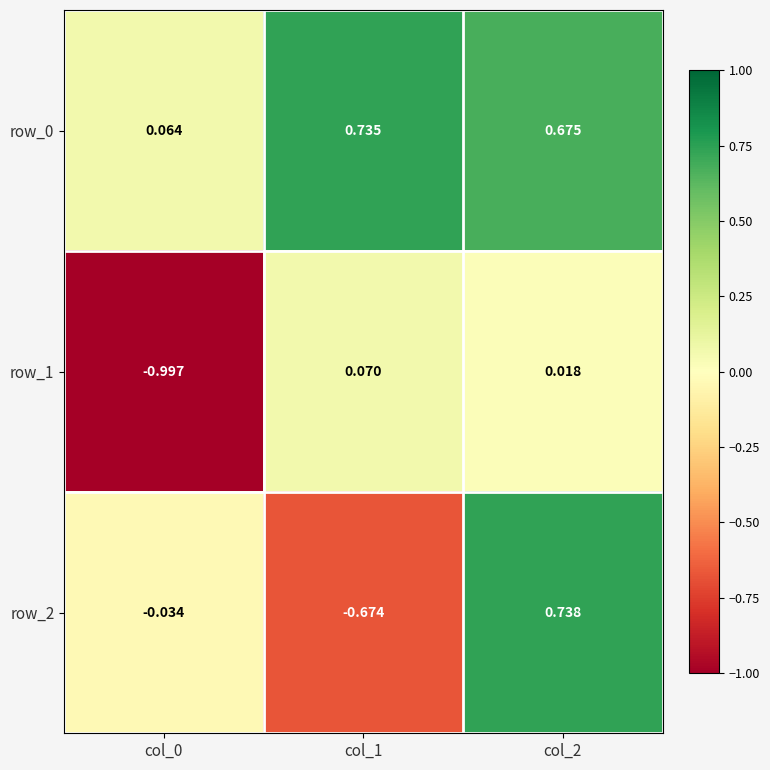

Is the value of row_0 at col_0 greater than the value of row_1 at col_2?

Yes